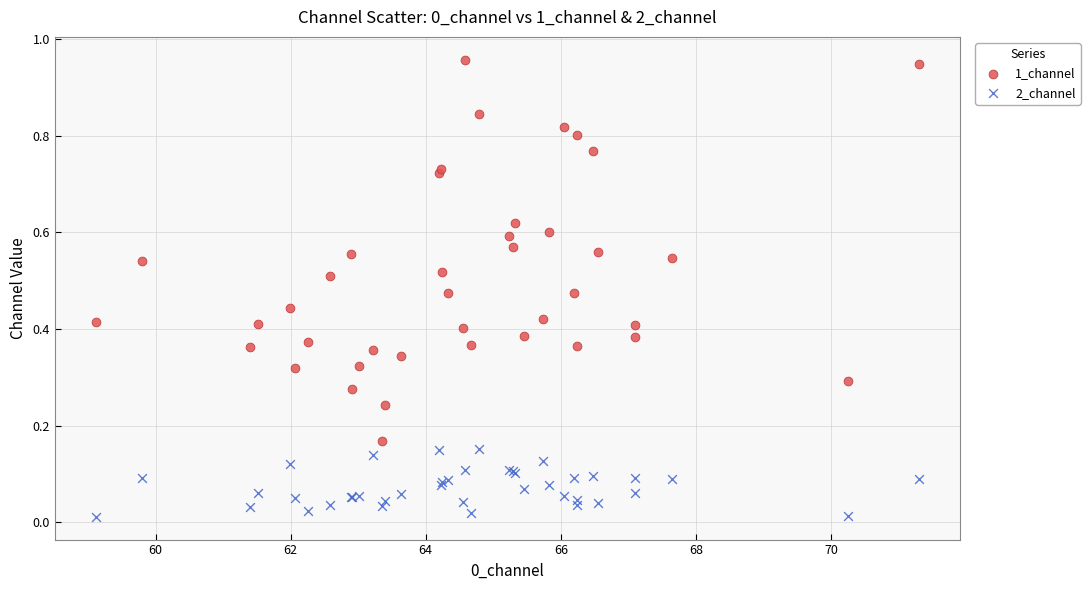

What are all the series names shown in the legend?

1_channel, 2_channel